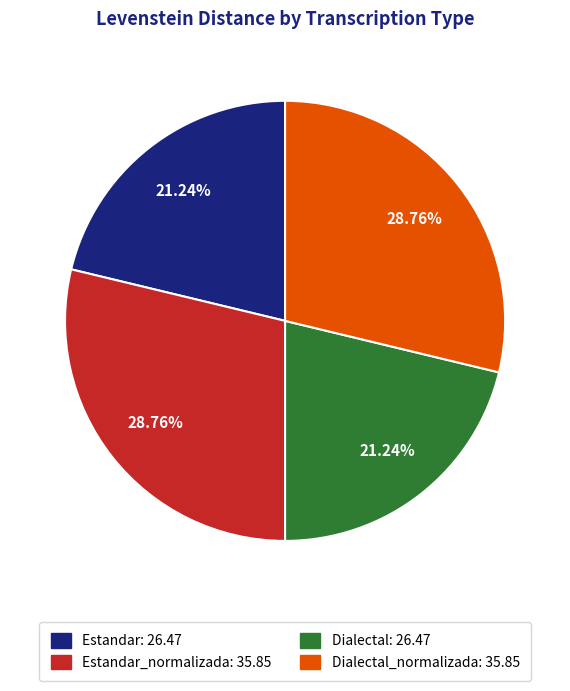

Approximately how many times larger is the value at Dialectal: 26.47 compared to Dialectal_normalizada: 35.85?

0.7